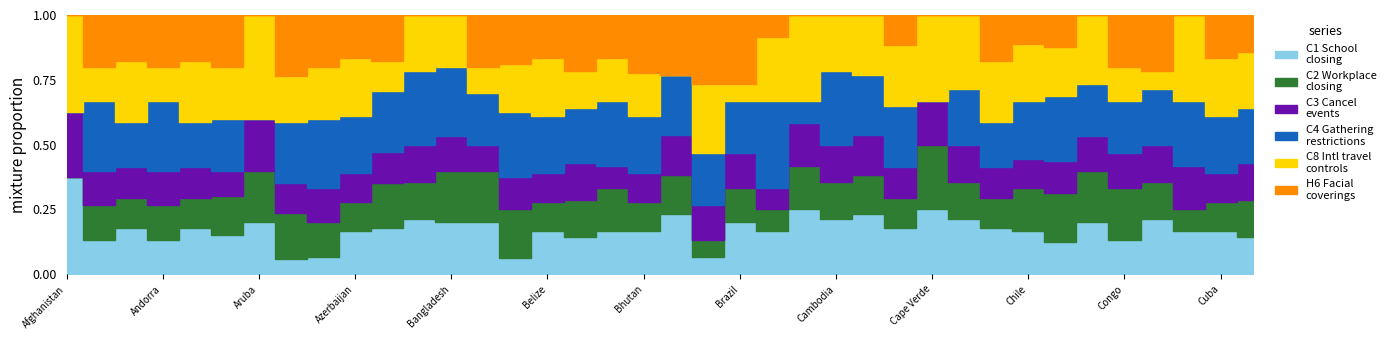

Does the chart display data point markers on the line(s)?

No